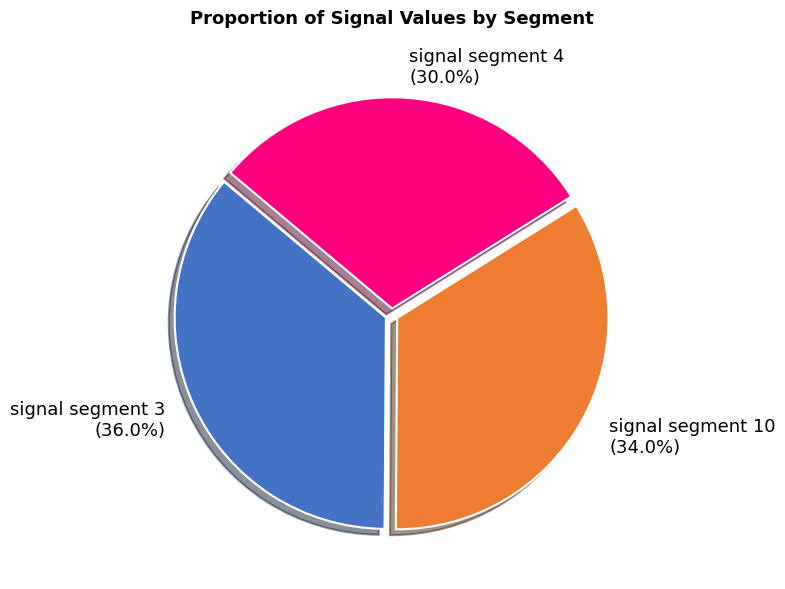

Is there any slice that represents more than half of the pie?

No